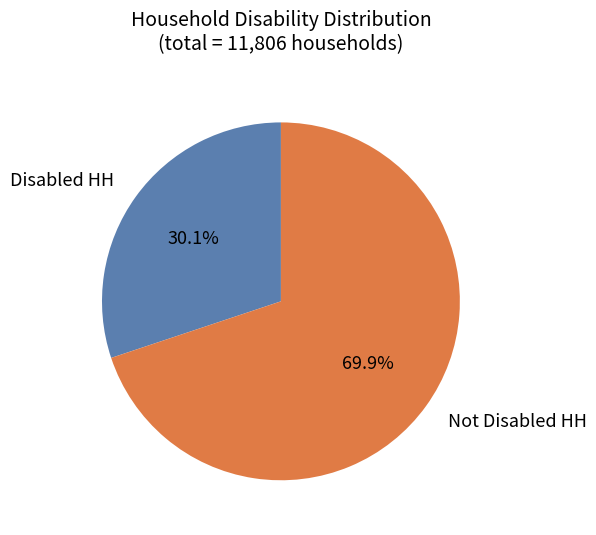

To the nearest percent, what is the average slice percentage?

50%